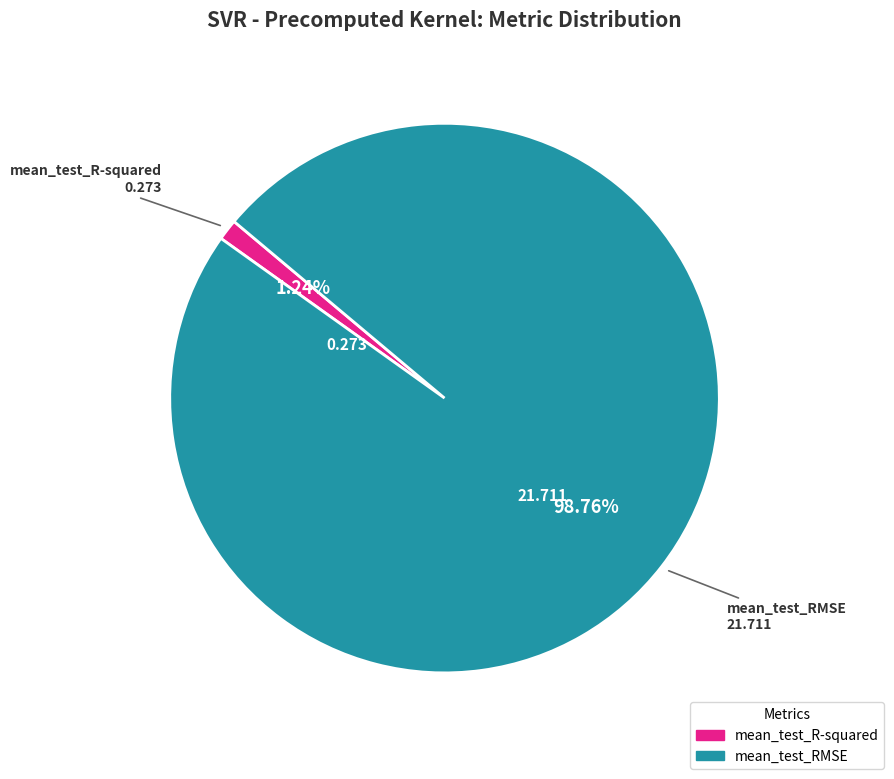

Is it true that mean_test_RMSE is 99% of the pie?

True